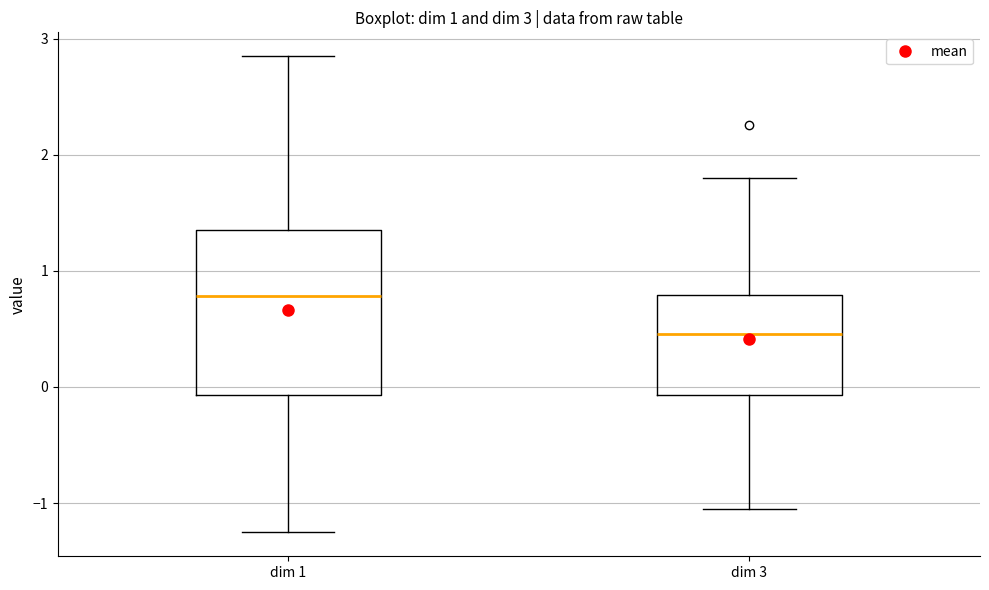

Comparing the boxes themselves (not the whiskers), which one is the tallest?

dim 1